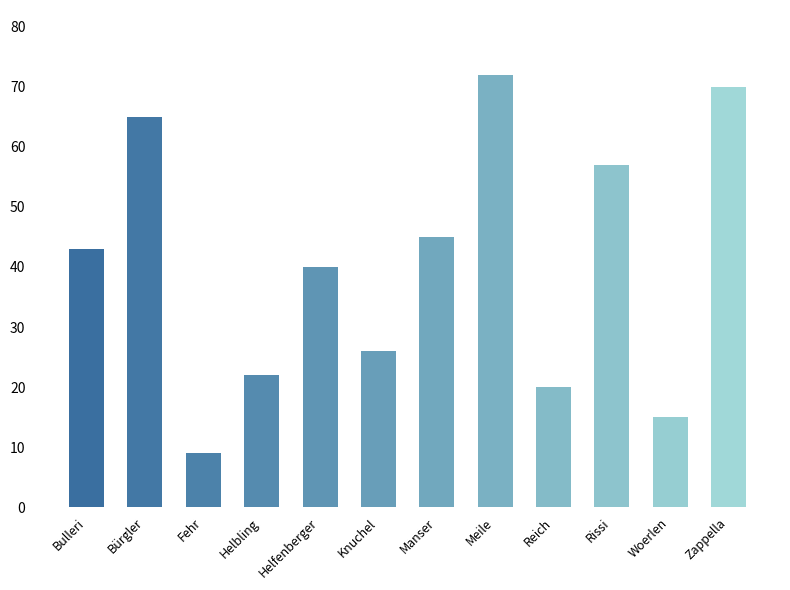

What is the difference between the maximum and second lowest values?

57